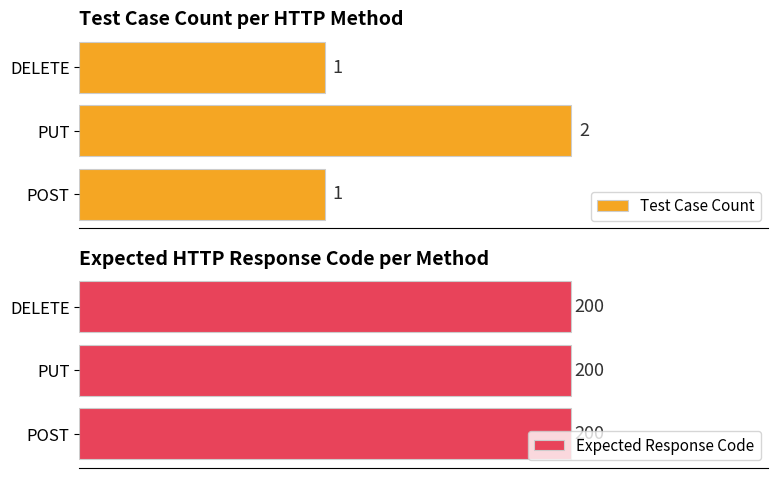

The Test Case Count series shows 1.7 at 0.0. True or false?

False